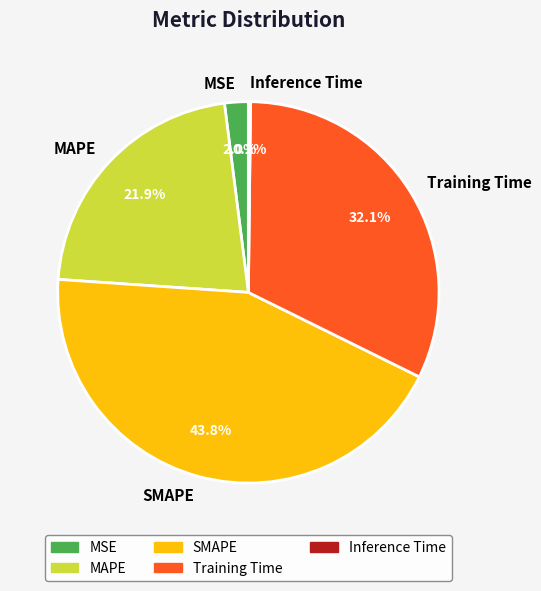

Between MAPE and Training Time, which is larger?

Training Time